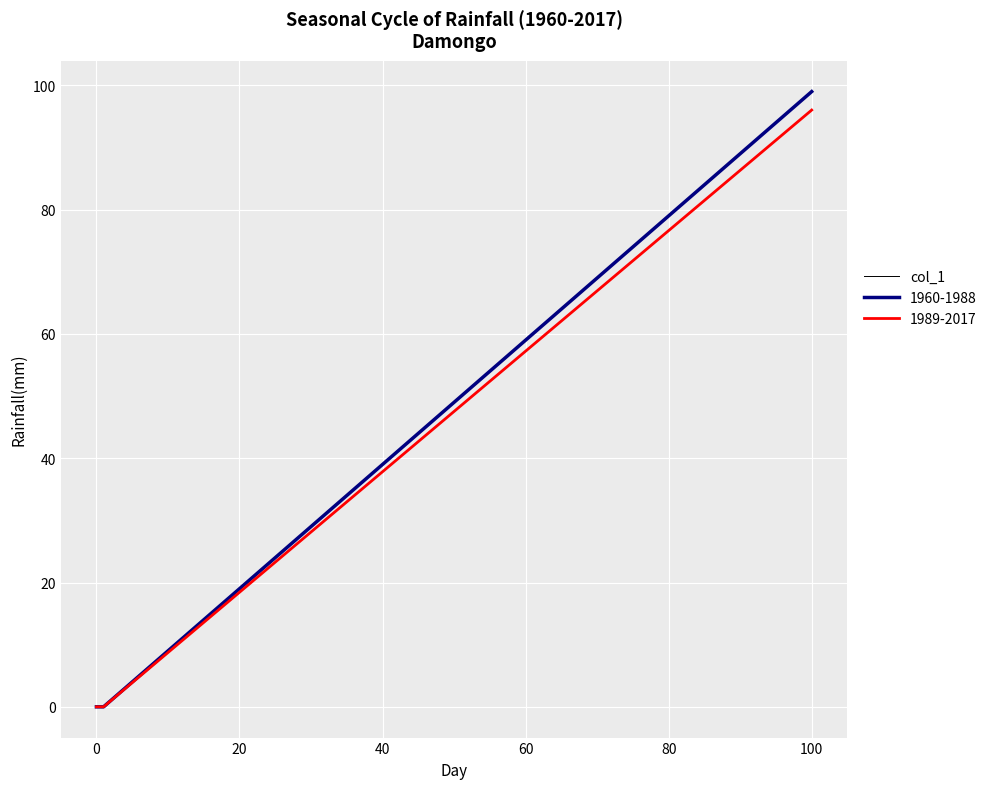

Does the chart display data point markers on the line(s)?

No